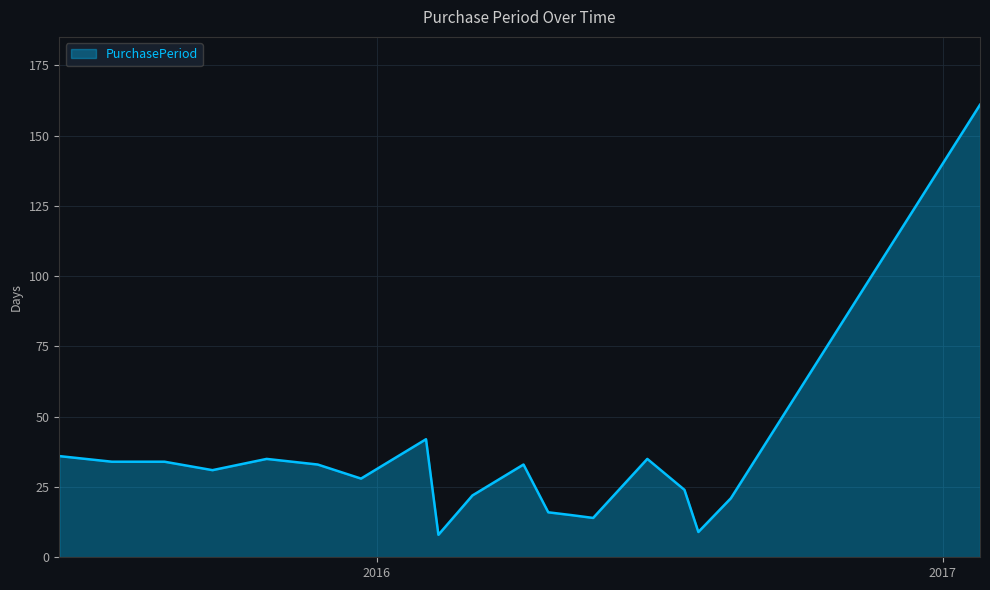

What is the smallest value displayed?

8